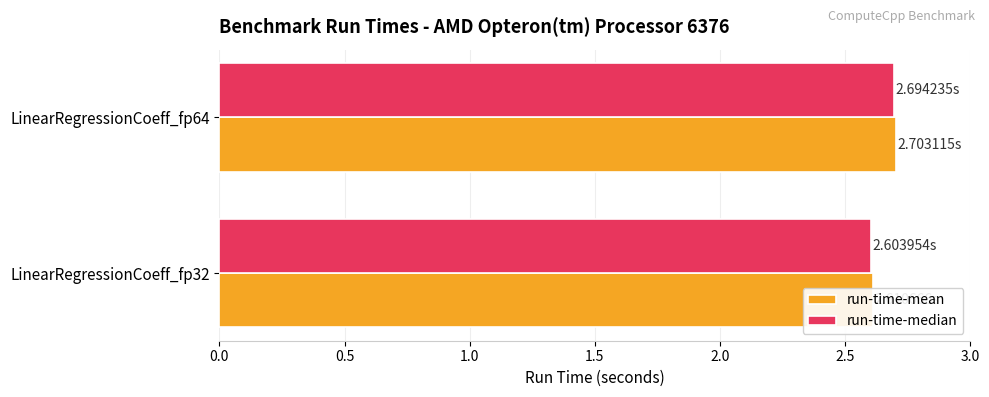

Does the chart contain stacked bars?

No